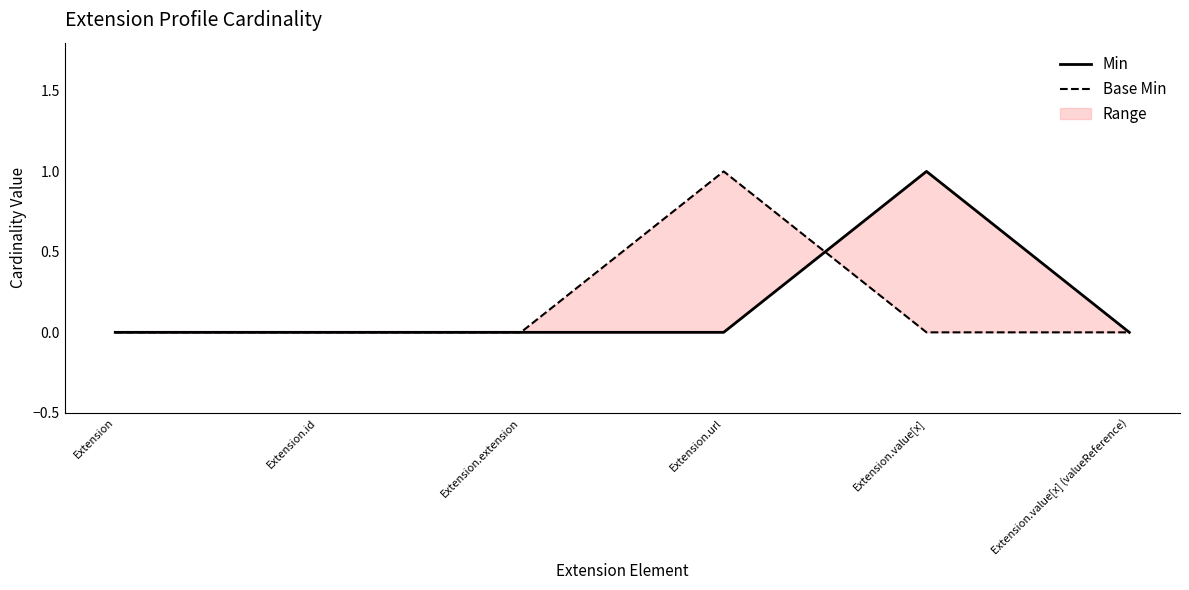

How many distinct data groups are displayed?

2